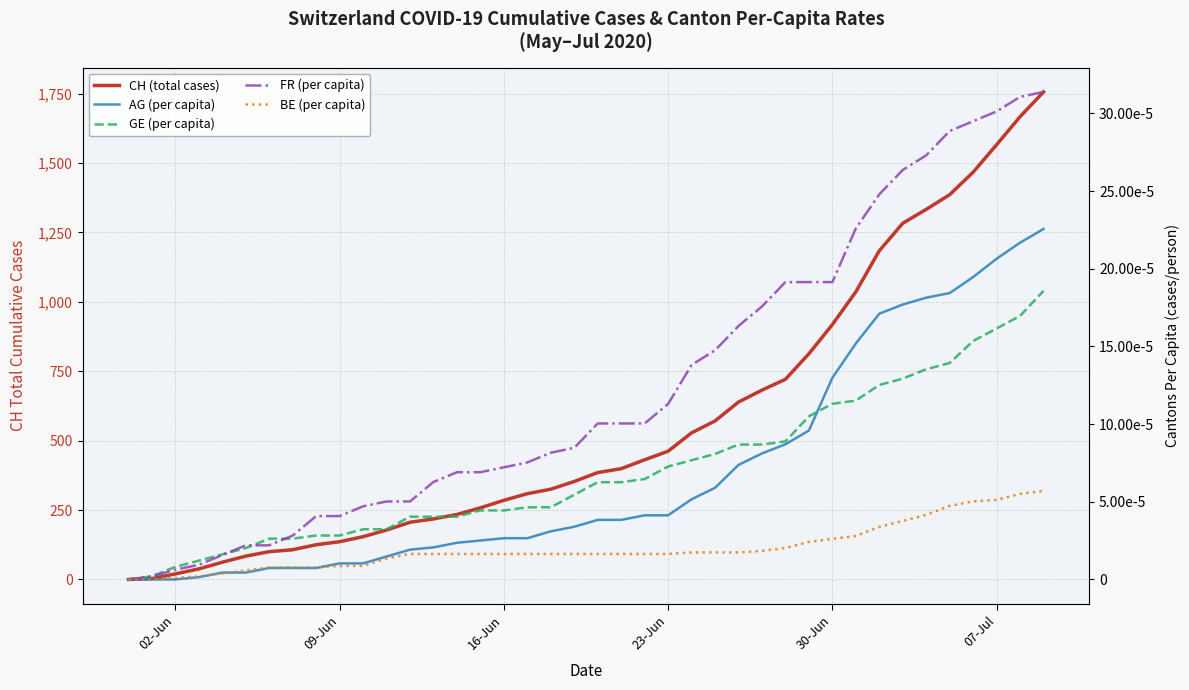

The value of AG (per capita) at 30-Jun is 0.0. True or false?

False